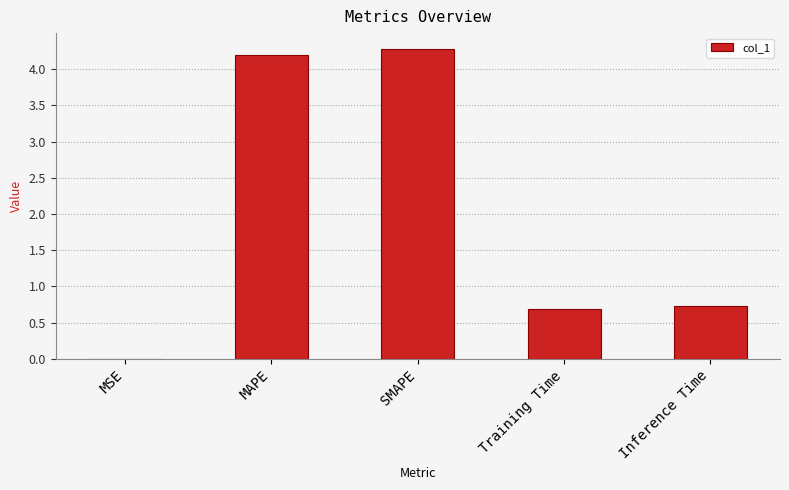

What is the sum of the values at Training Time and SMAPE?

5.0